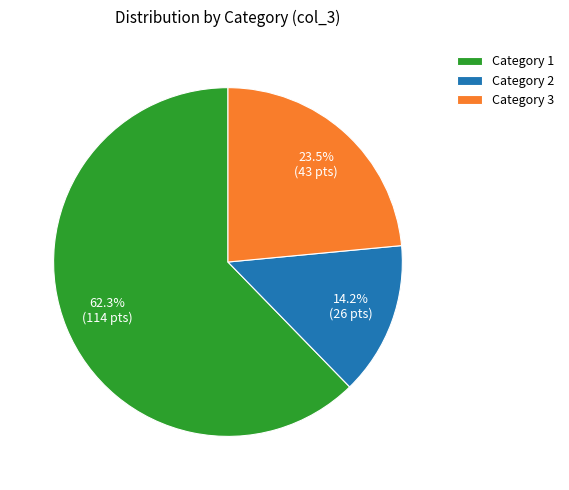

To the nearest percent, what is the difference between the largest and smallest slice percentages?

48%